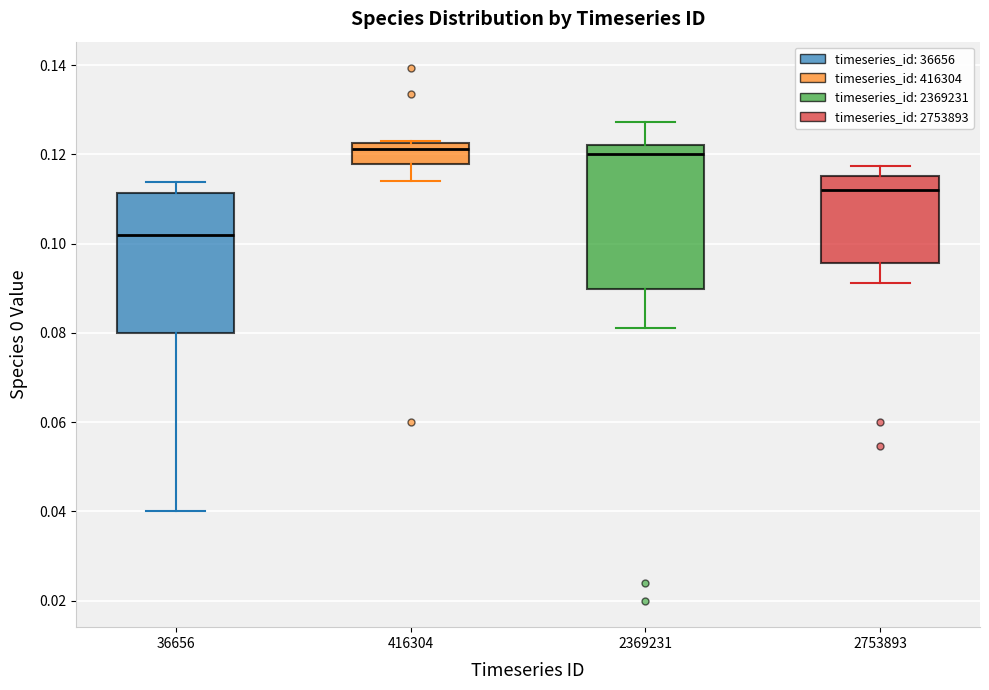

Reading left to right, transcribe this box plot: for each box, give where its median line is, the range the box spans, and where its two whiskers end, as read against the y-axis. The values are not printed on the chart, so give them approximately, as read against the axis.

36656: median 0.102, box 0.080 to 0.112, whiskers 0.040 to 0.114
416304: median 0.122 (just below the box's upper edge), box 0.118 to 0.122, whiskers 0.114 to 0.124
2369231: median 0.120, box 0.090 to 0.122, whiskers 0.082 to 0.128
2753893: median 0.112, box 0.096 to 0.116, whiskers 0.092 to 0.118